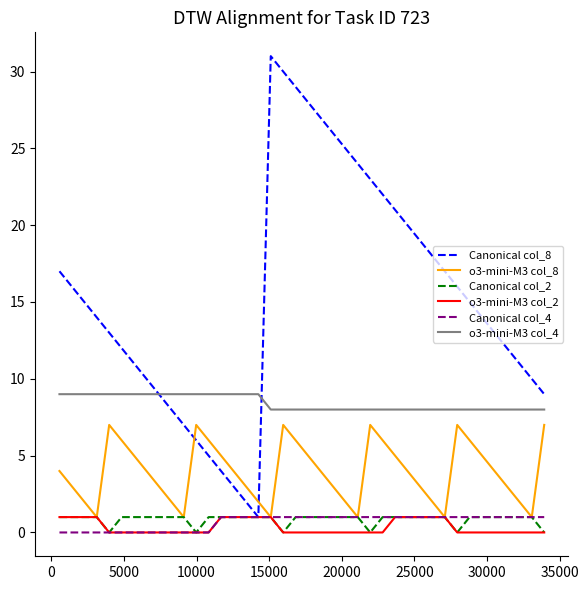

True or false: o3-mini-M3 col_4 and o3-mini-M3 col_2 cross at least once.

False